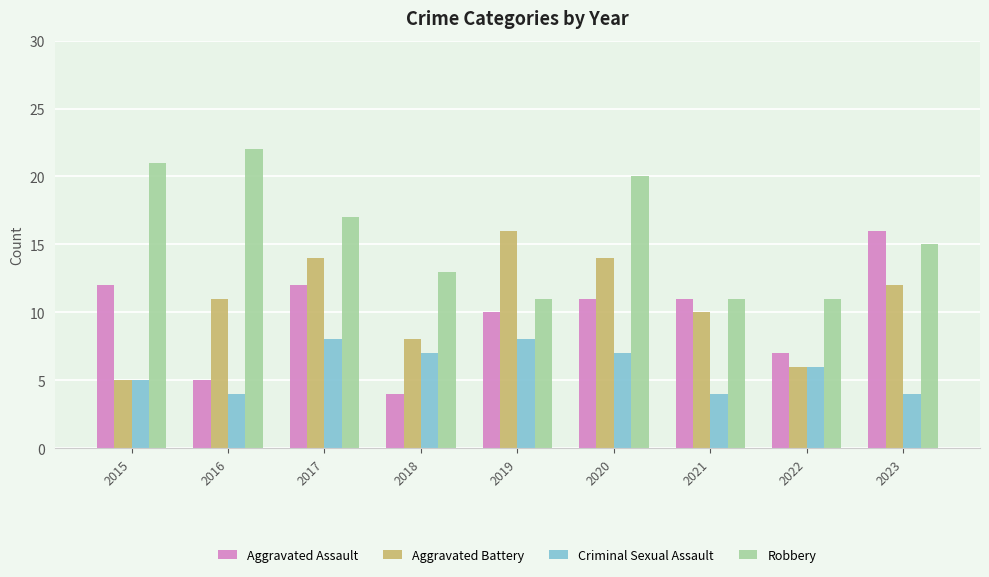

At 2018, list the series in order from largest to smallest.

Robbery, Aggravated Battery, Criminal Sexual Assault, Aggravated Assault